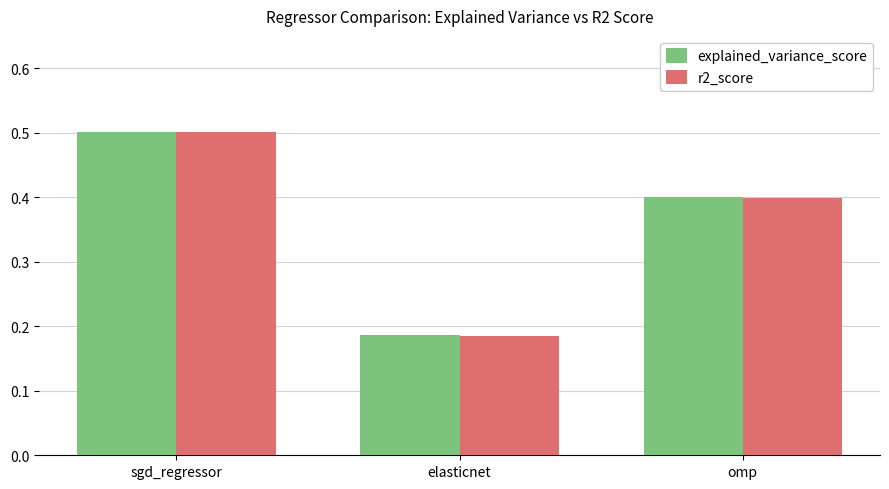

What is the maximum value shown in the chart?

0.5